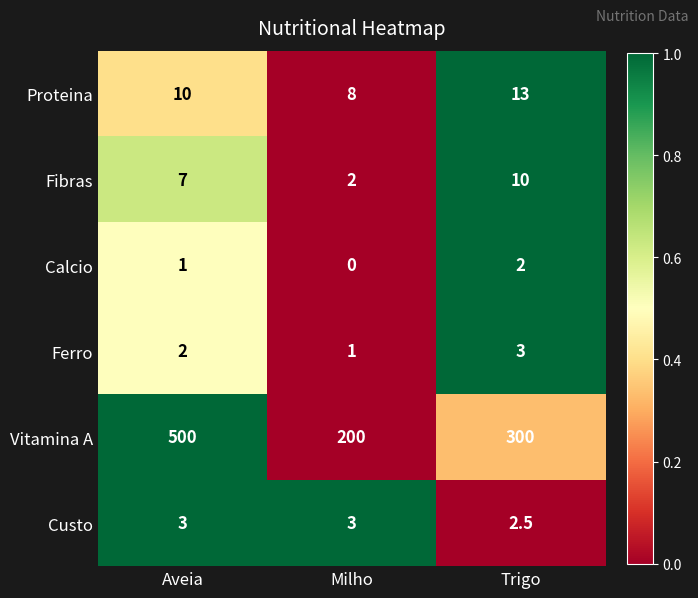

At which category is the sum across all series the highest?

Aveia